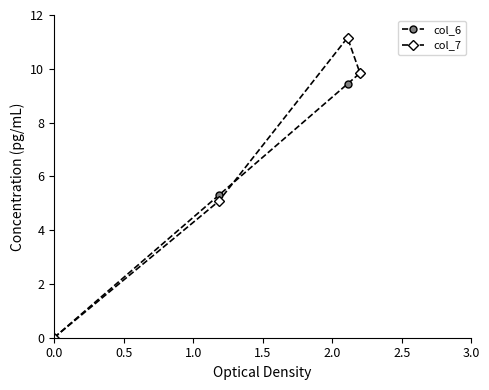

What is the maximum value for col_6?

9.8